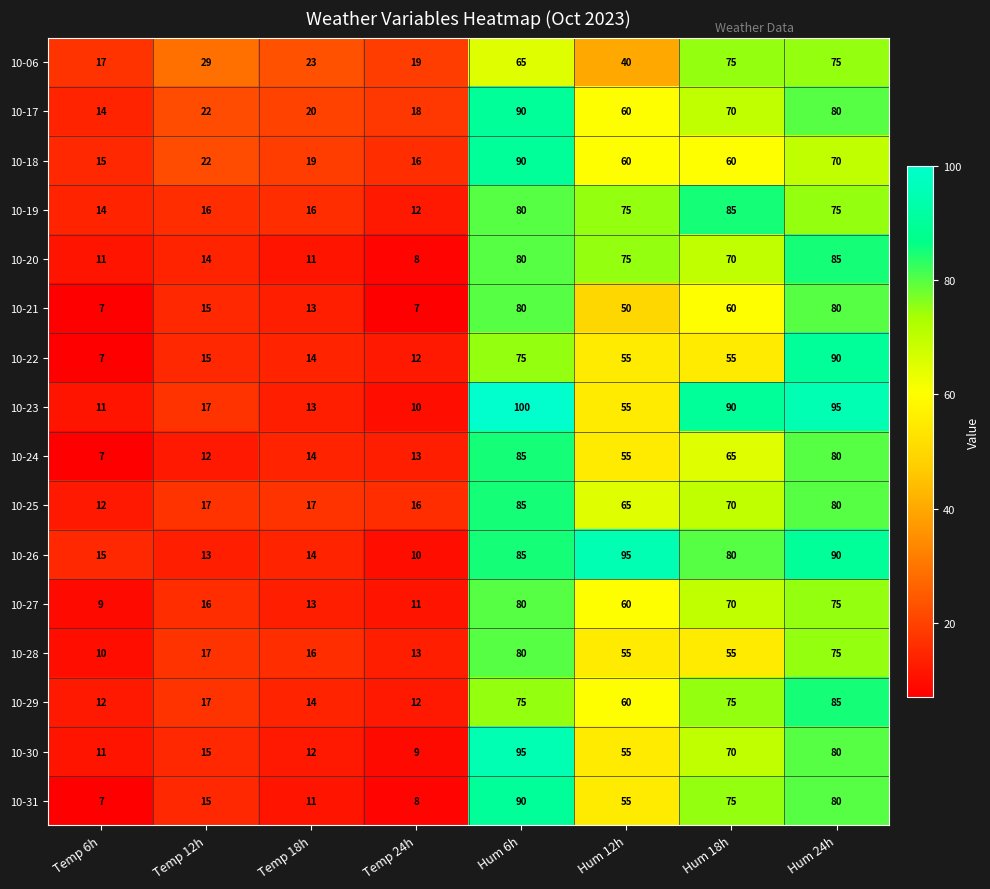

What is the difference between the 10-28 values at Temp 6h and Hum 18h?

45